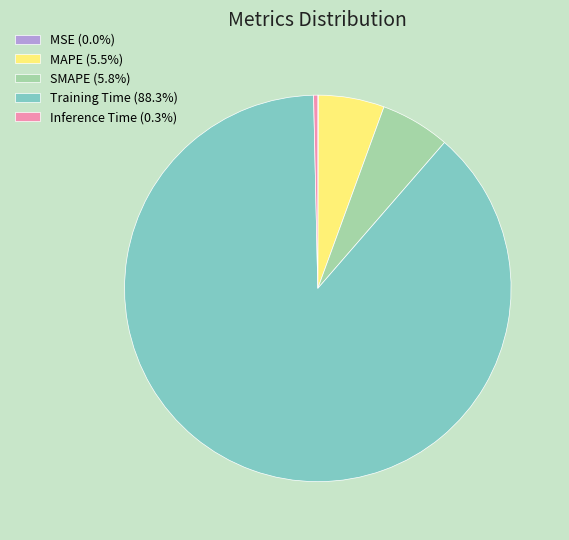

What is the largest slice in the pie chart?

Training Time